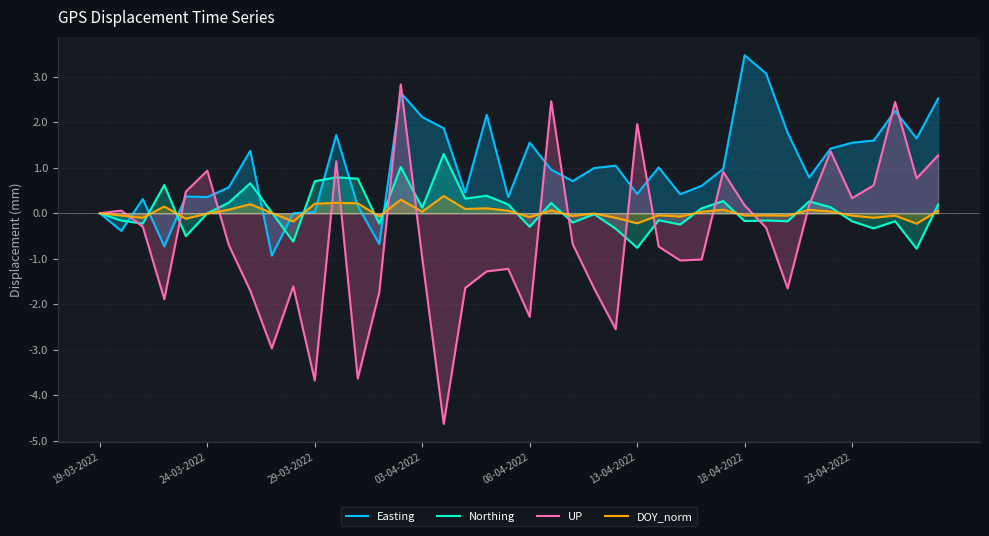

The value of Easting at 39 is 2.5. True or false?

True